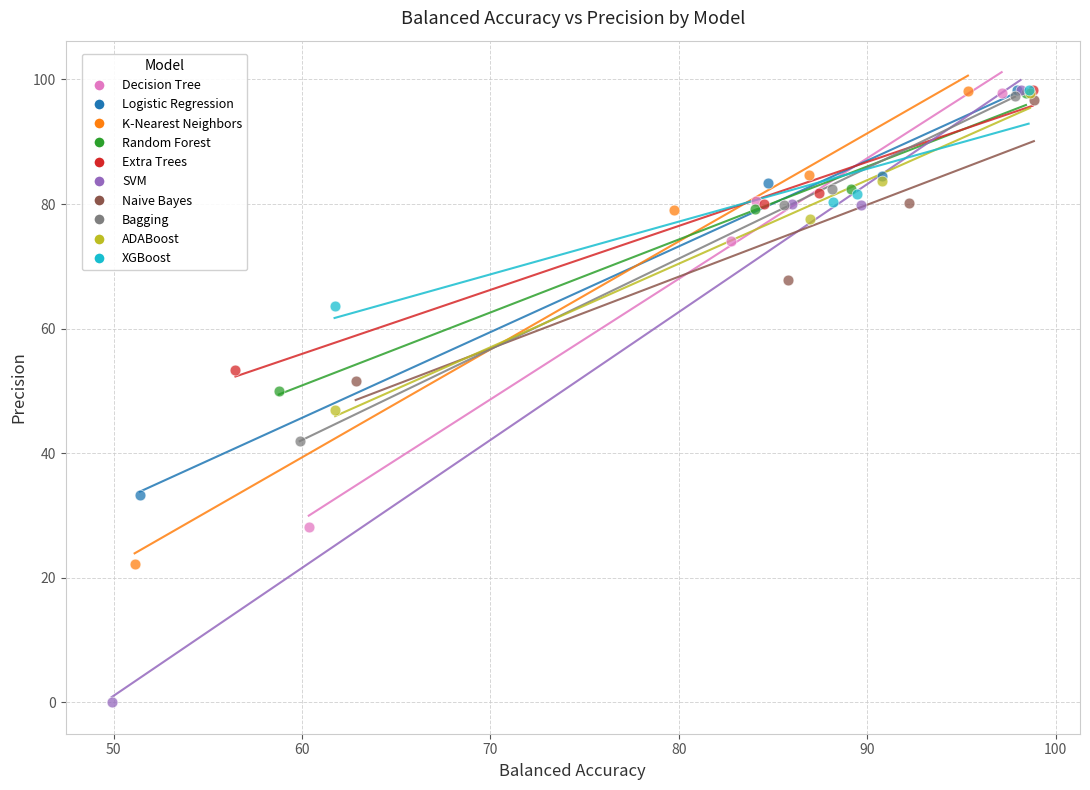

What are all the series names shown in the legend?

Decision Tree, Logistic Regression, K-Nearest Neighbors, Random Forest, Extra Trees, SVM, Naive Bayes, Bagging, ADABoost, XGBoost